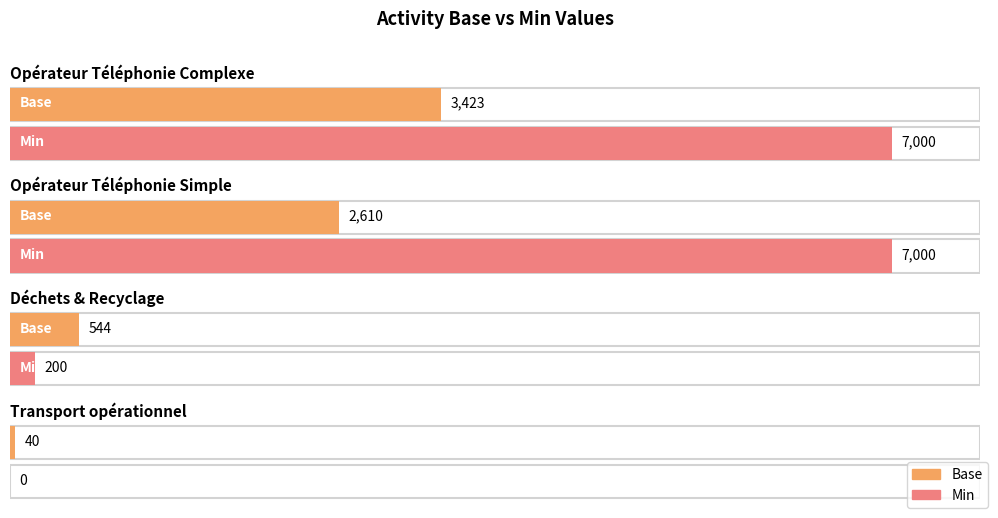

Which category has the lowest value across all series?

Transport opérationnel